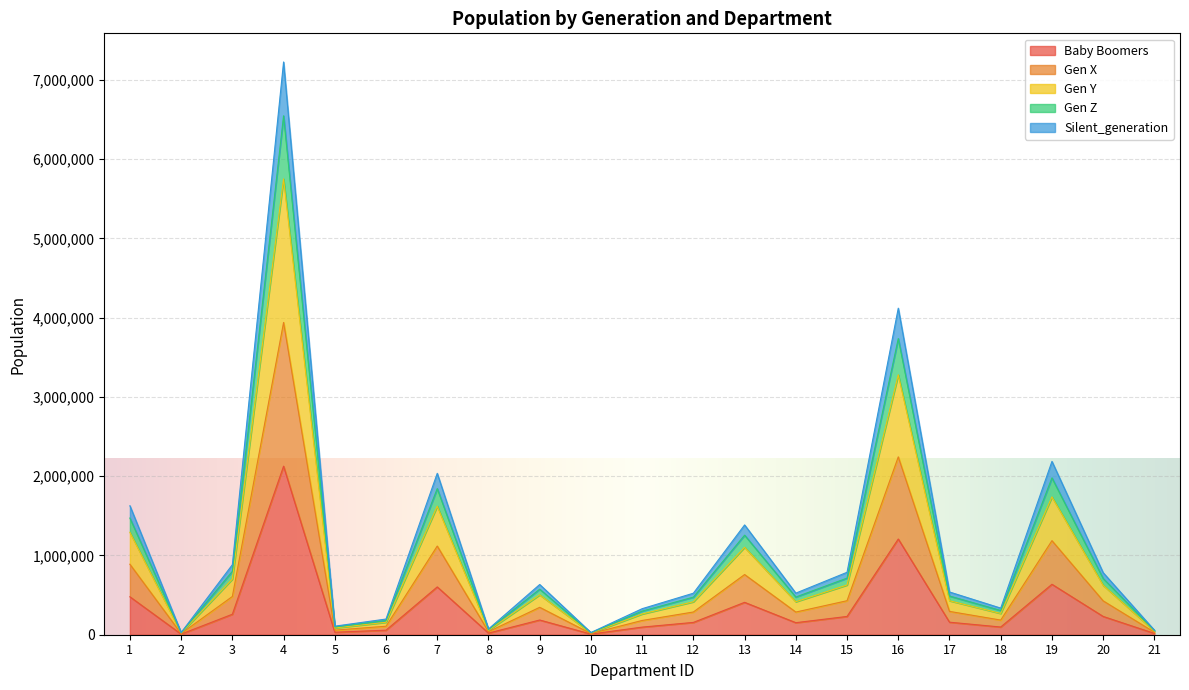

Does the chart display data point markers on the line(s)?

No